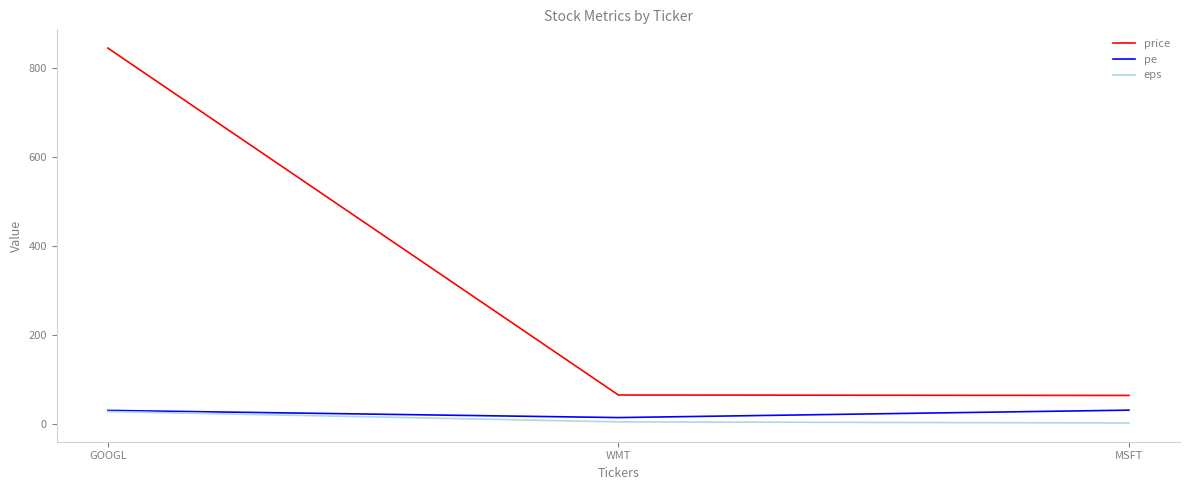

What is the minimum value for pe?

14.3